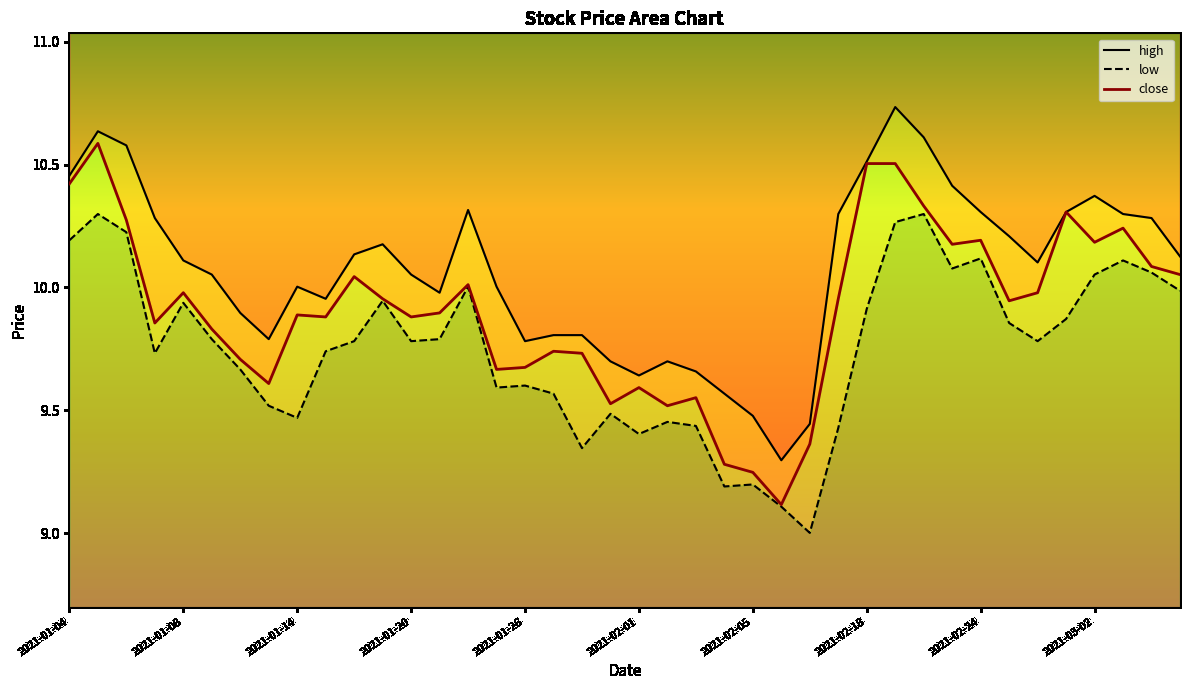

What is the difference between the highest and lowest values at 30?

0.3